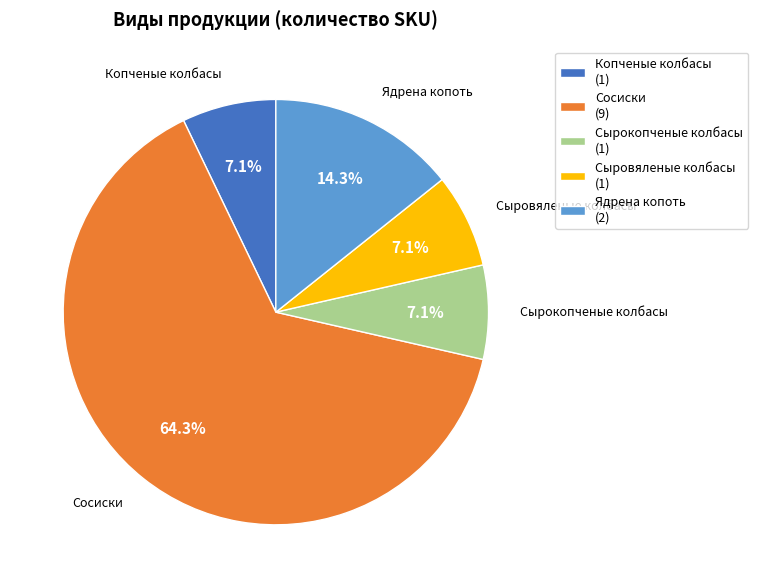

To the nearest percent, what percentage of the pie is Ядрена копоть?

14%